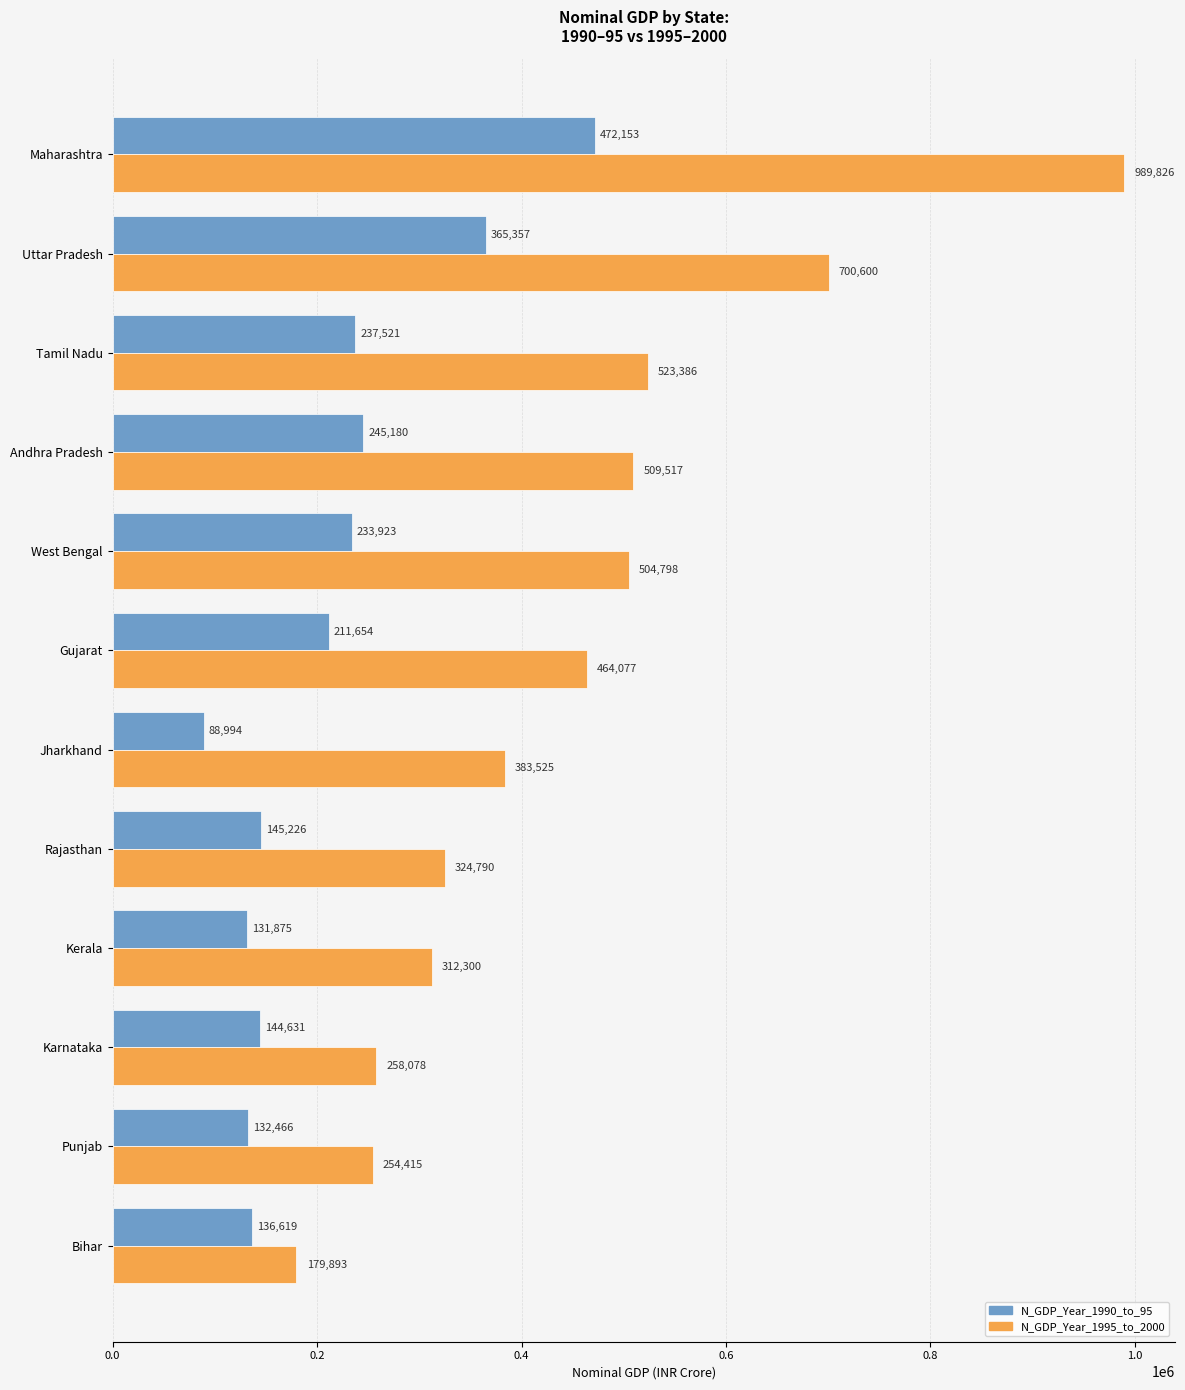

At which label does N_GDP_Year_1990_to_95 reach its peak?

Maharashtra